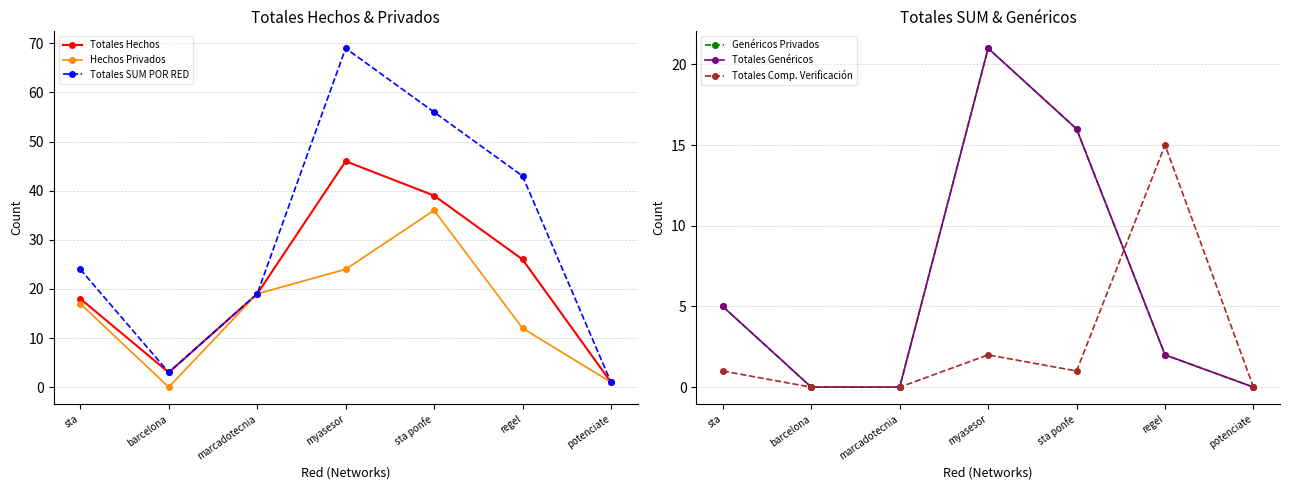

What is the value of the Hechos Privados point at the 6th from the left?

12